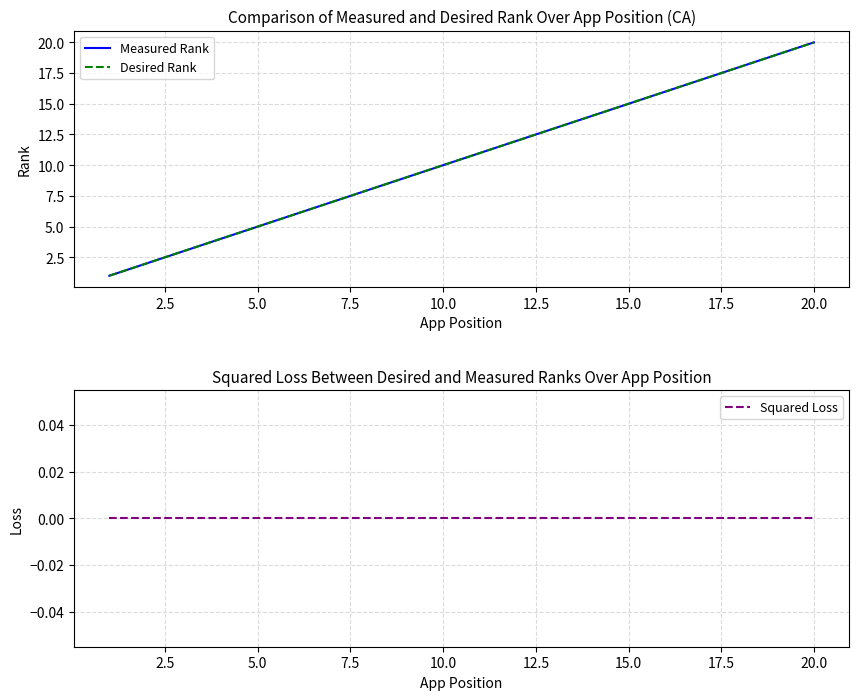

Is the value of Squared Loss at 2.5 greater than the value of Measured Rank at 13?

No